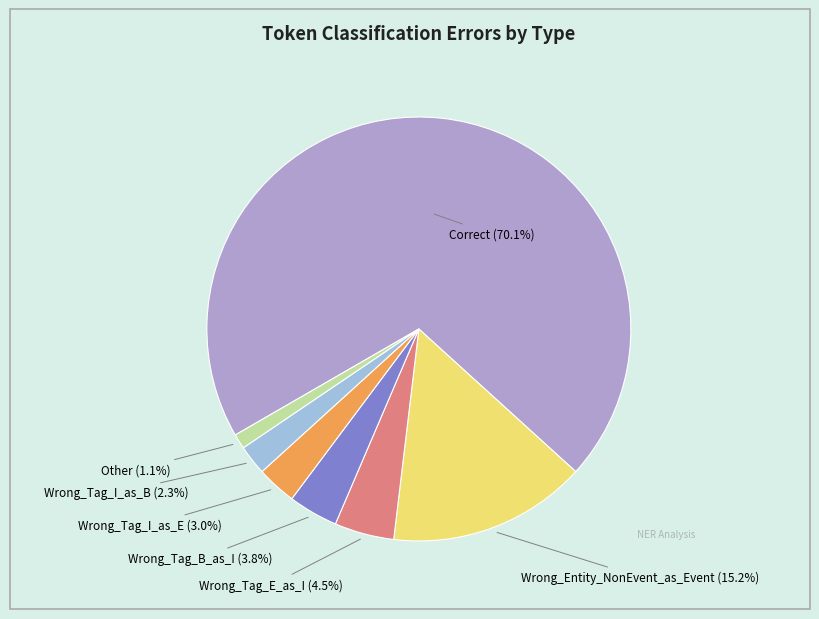

Which category accounts for the majority?

Correct